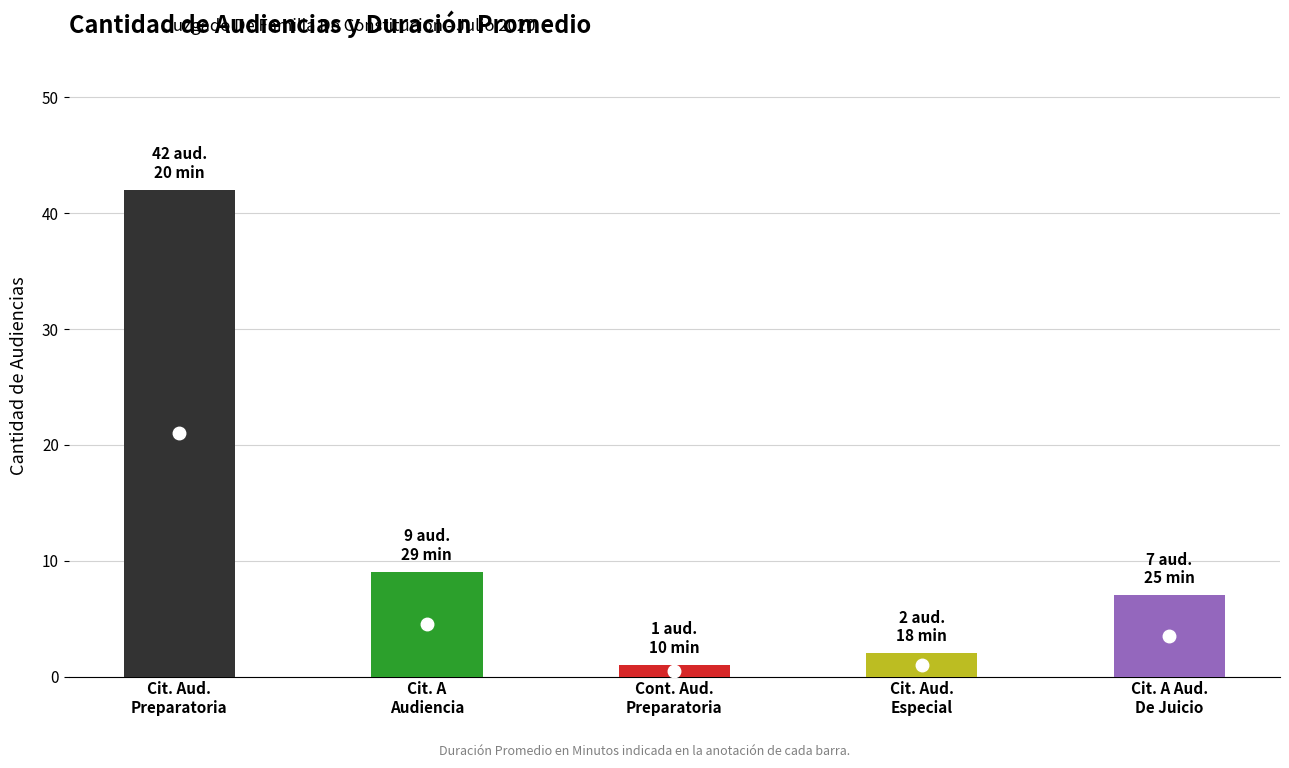

Reading left to right, what are all the values shown in this chart?

Cantidad de Audiencias: Citación A Audiencia Preparatoria=42	Citación A Audiencia=9	Continuación Audiencia Preparatoria=1	Citación Audiencia Especial=2	Citación A Audiencia De Juicio=7
Duración Promedio en Minutos (MM): Citación A Audiencia Preparatoria=20	Citación A Audiencia=29	Continuación Audiencia Preparatoria=10	Citación Audiencia Especial=18	Citación A Audiencia De Juicio=25